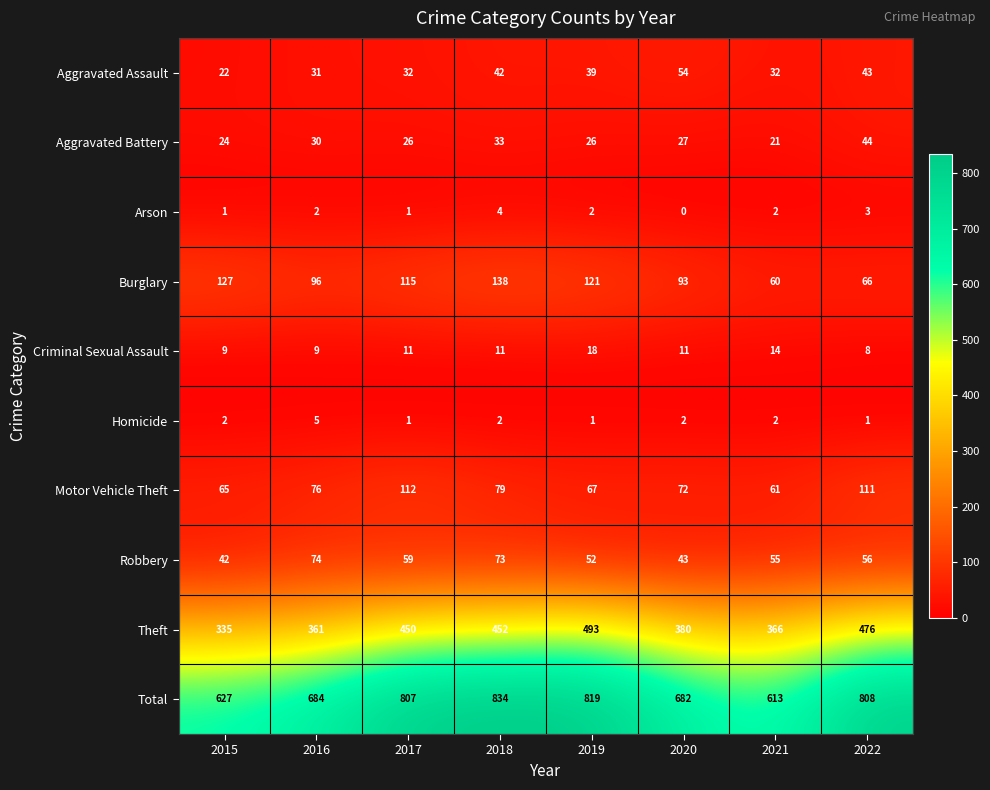

How many data points in Robbery are less than 56?

4